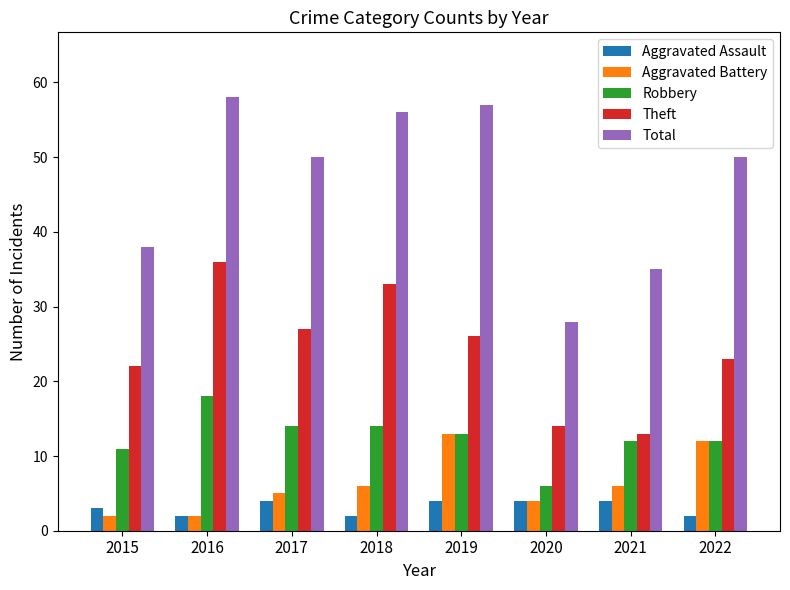

How many groups of bars are there?

8